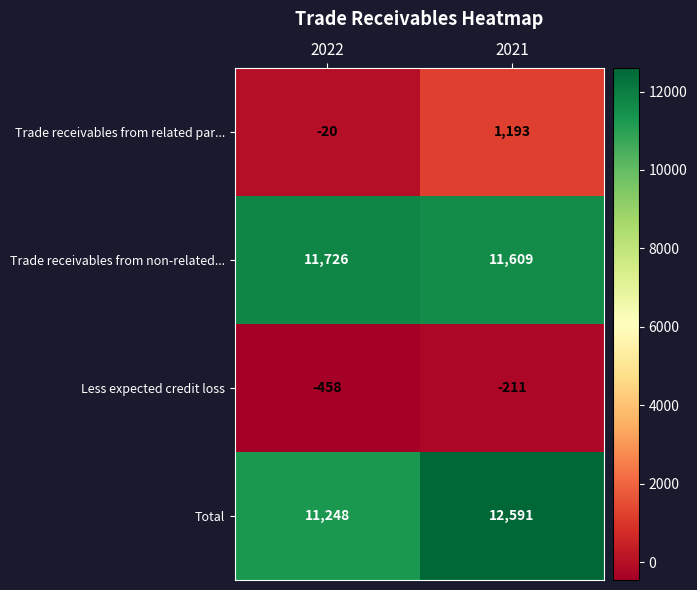

At which category is the sum across all series the highest?

2021